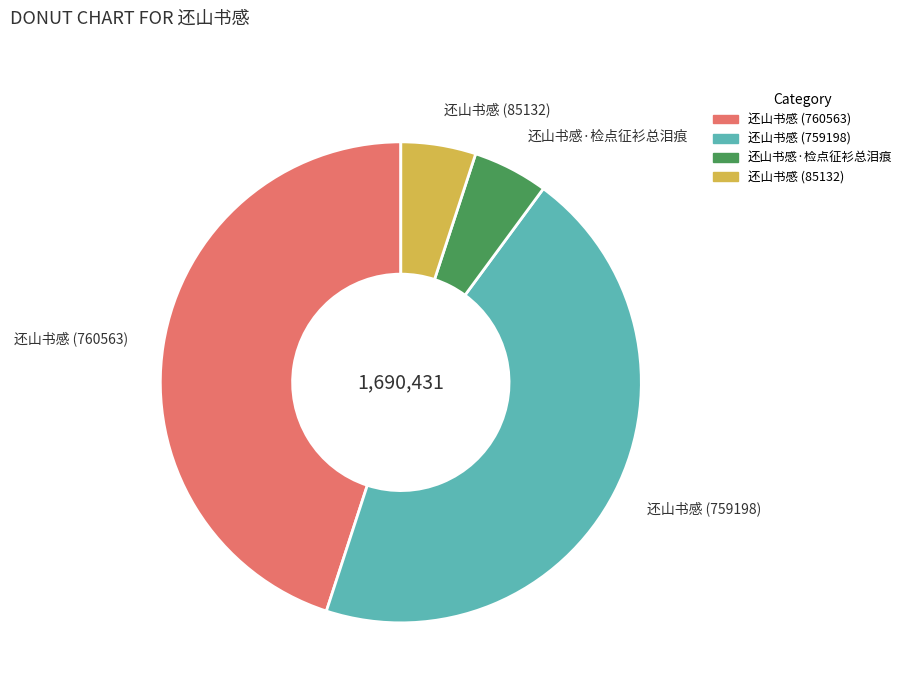

Does 还山书感·检点征衫总泪痕 represent more than half of the total?

No